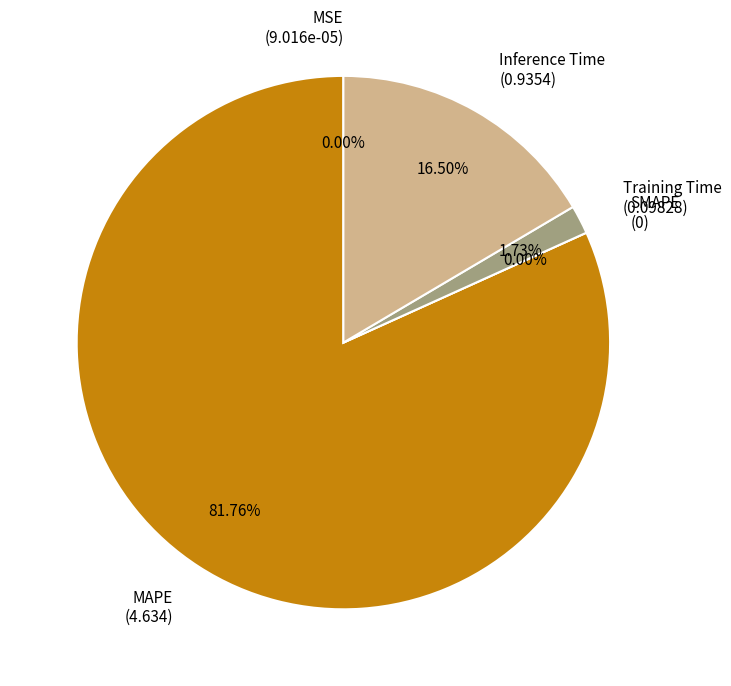

What is the largest slice in the pie chart?

MAPE